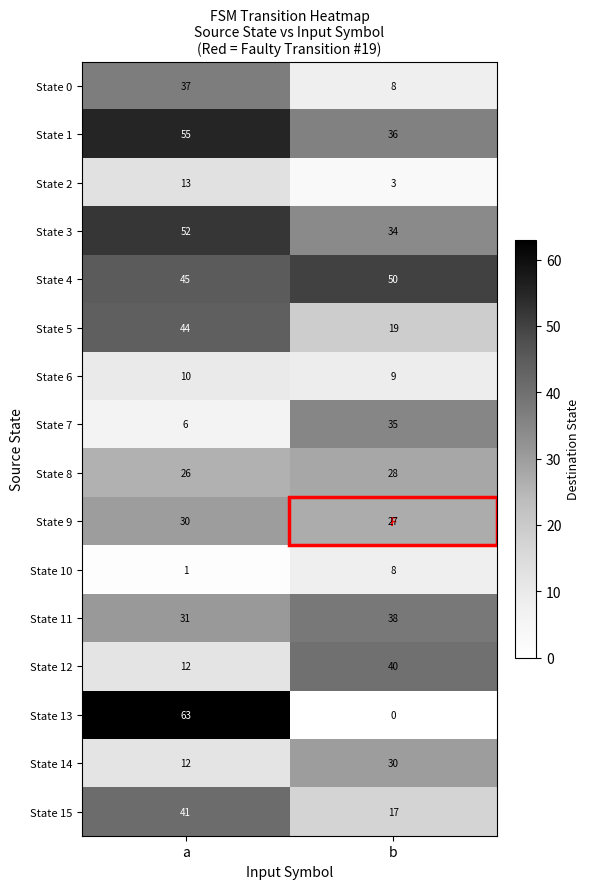

What is the difference between the maximum and minimum values in the State 13 series?

63